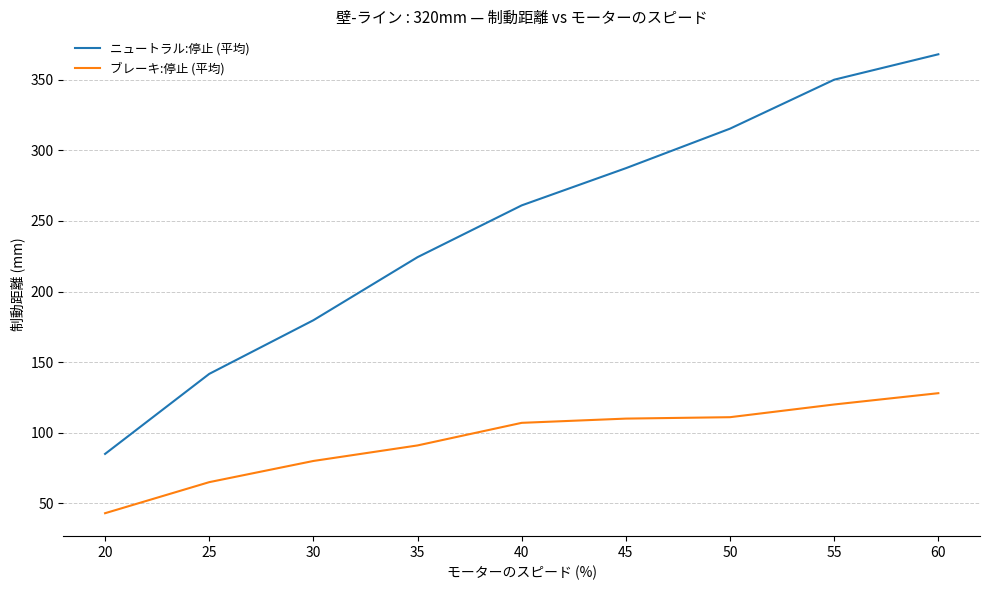

True or false: ブレーキ:停止 (平均) and ニュートラル:停止 (平均) cross at least once.

False